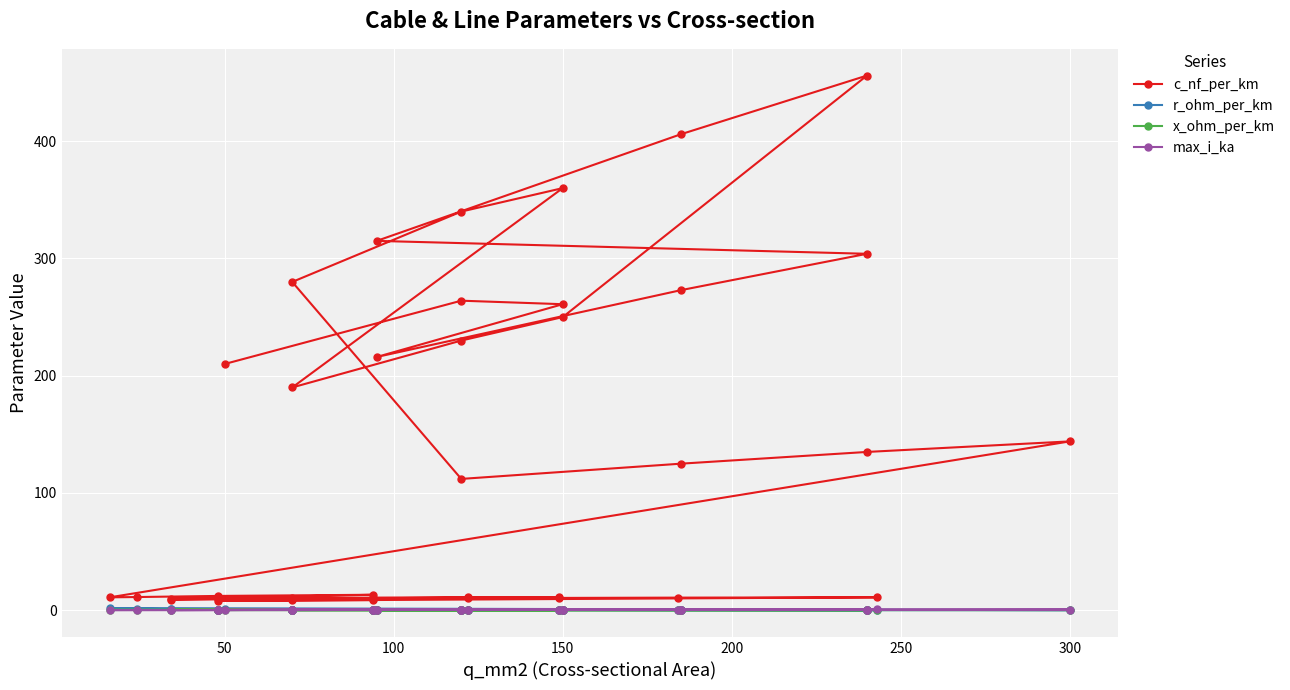

What position from the left is 100?

3